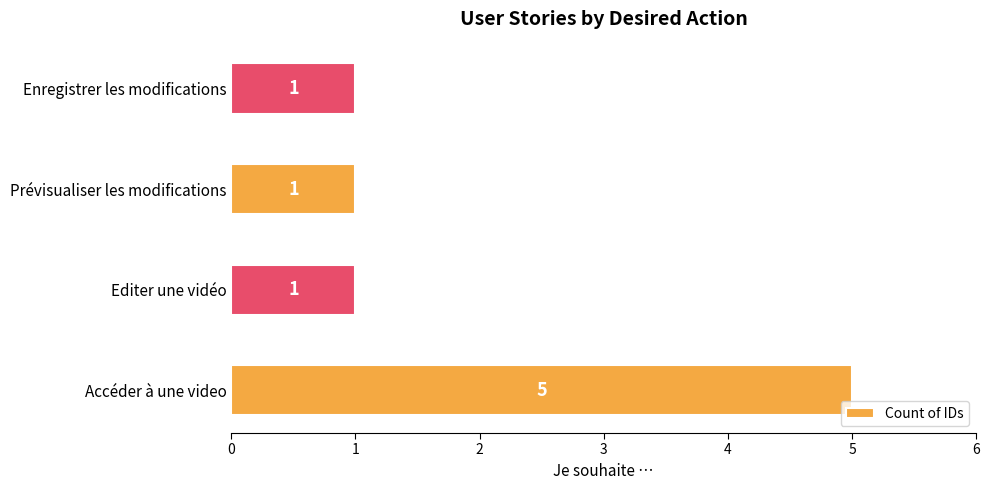

The chart shows a value of 5 at Accéder à une video. True or false?

True